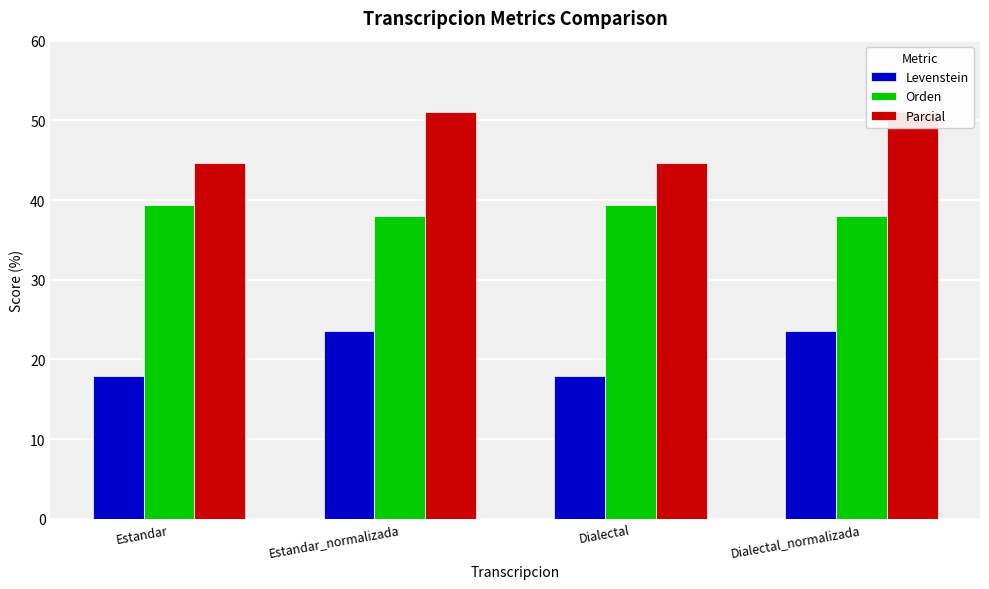

What is the maximum value shown in the chart?

51.0